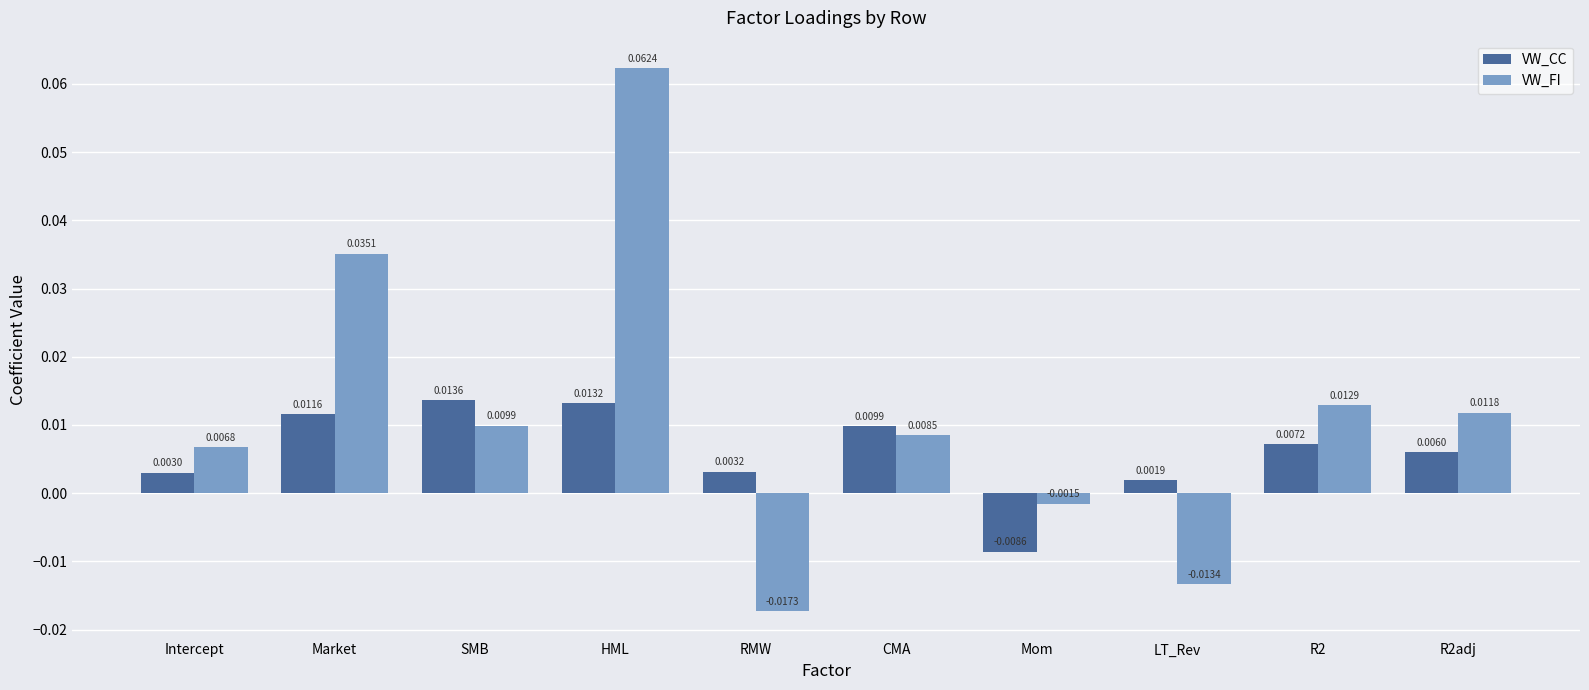

Between SMB and Mom, which series saw the biggest shift?

VW_CC